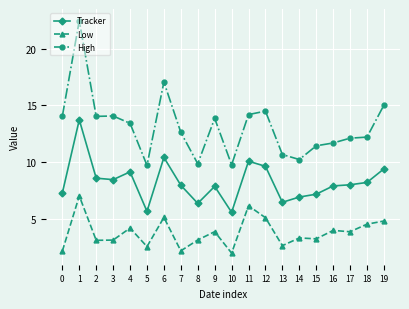

The Low series shows 0.9 at 13. True or false?

False